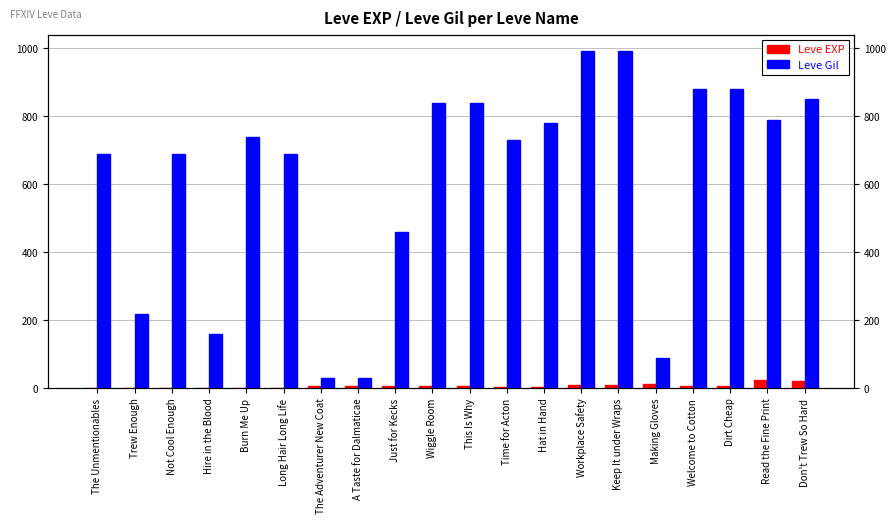

The Leve Gil series shows 840 at This Is Why. True or false?

True